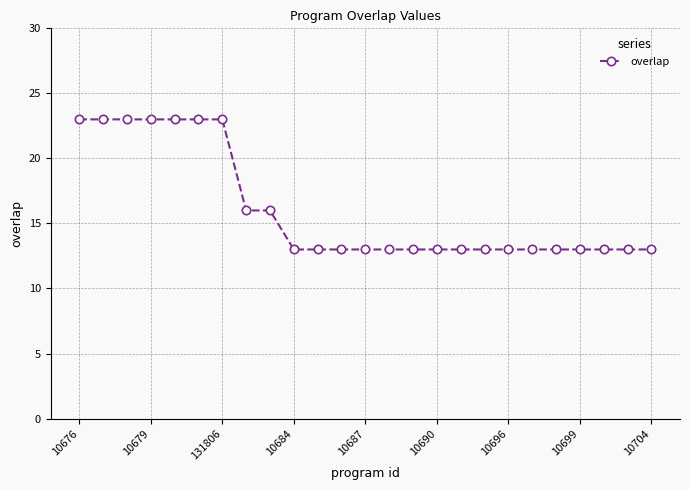

What is the value of the 21st point from the left?

13